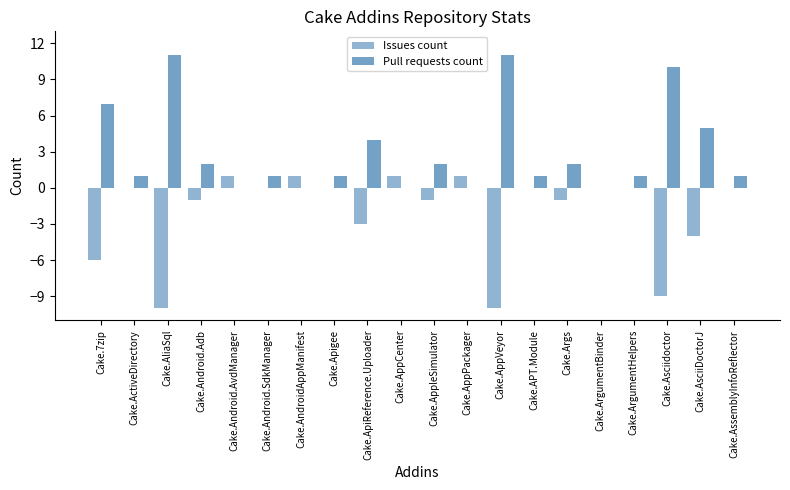

How many series are shown in this chart?

2